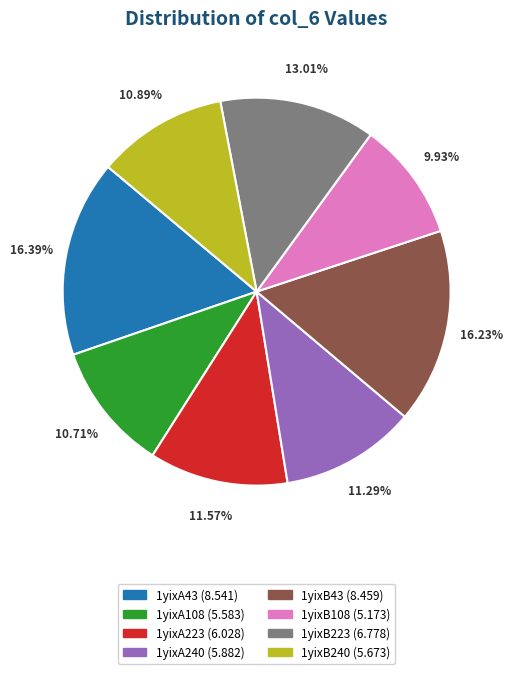

What percentage is the 1yixA43 slice, to the nearest percent?

16%